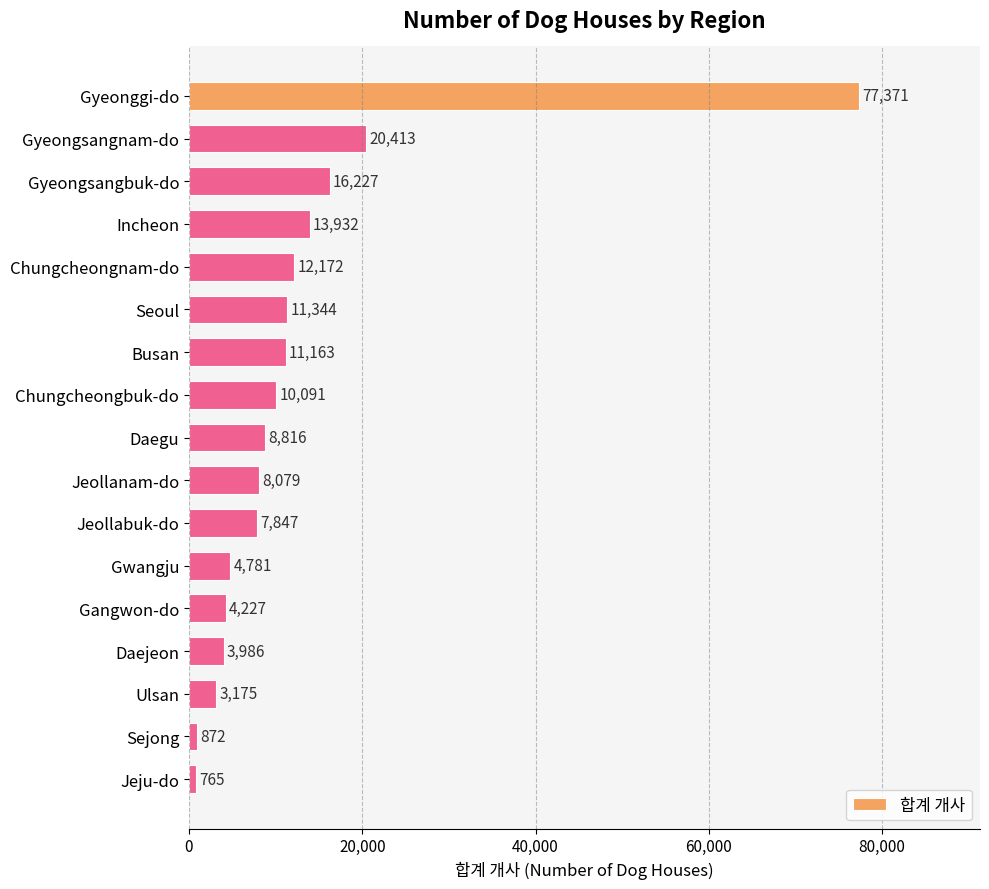

At which label is the value closest to 39068?

Gyeongsangnam-do